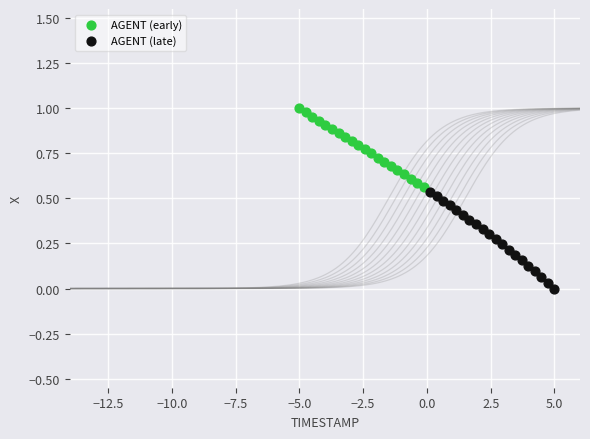

Which series reaches the maximum Y coordinate?

AGENT (early)